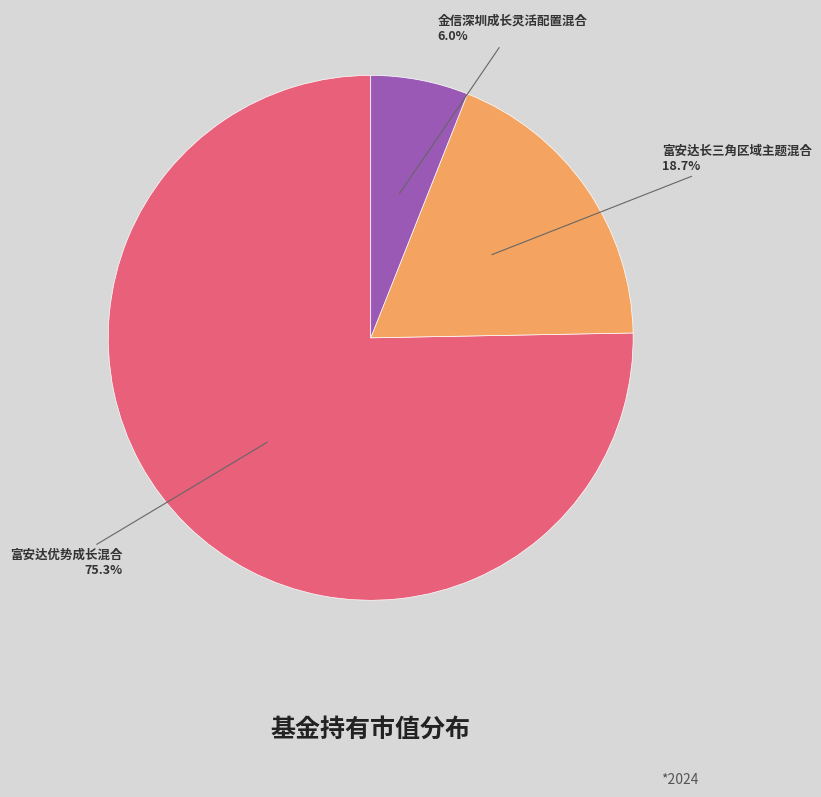

To the nearest percent, what is the difference between the largest and smallest slice percentages?

69%